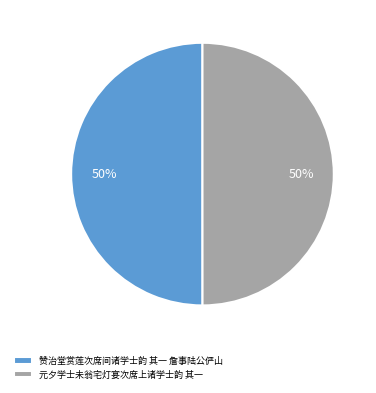

The 赞治堂赏莲次席间诸学士韵 其一 詹事陆公俨山 slice represents 50% of the pie. True or false?

True